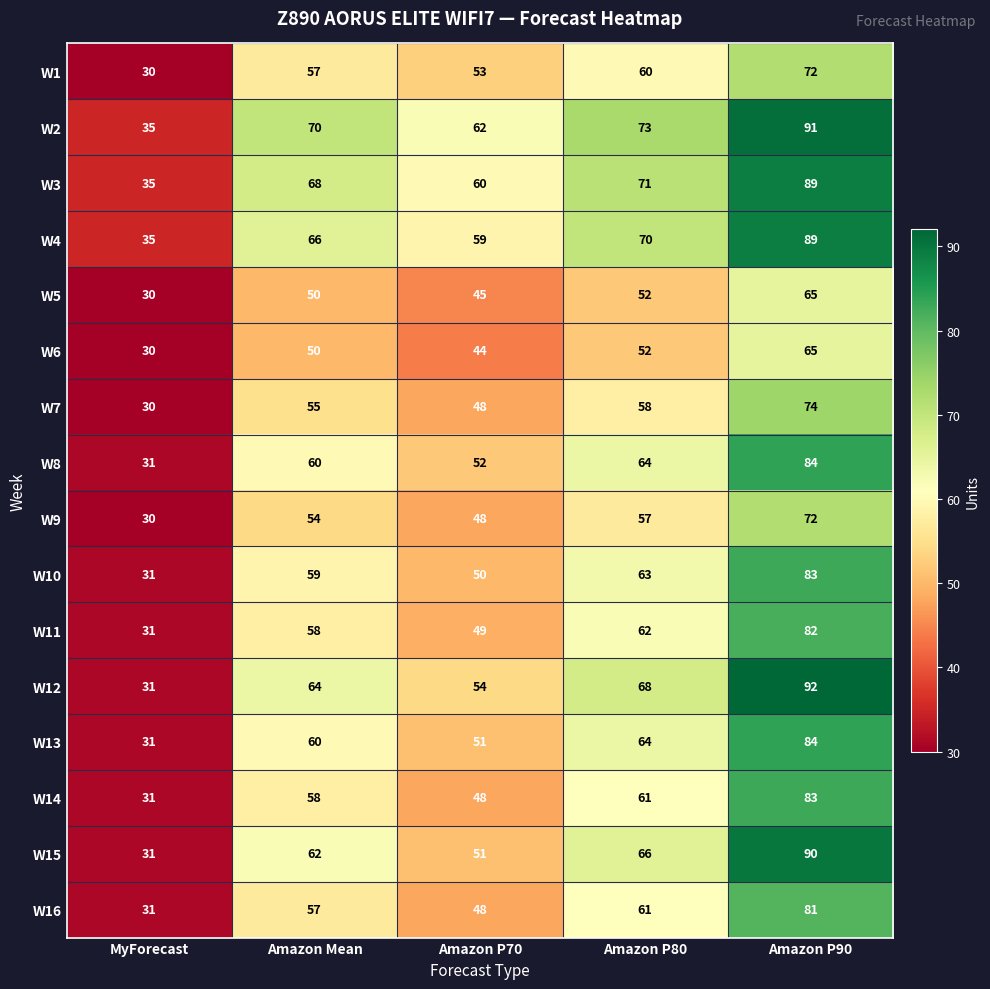

What is the sum of all W14 values?

281